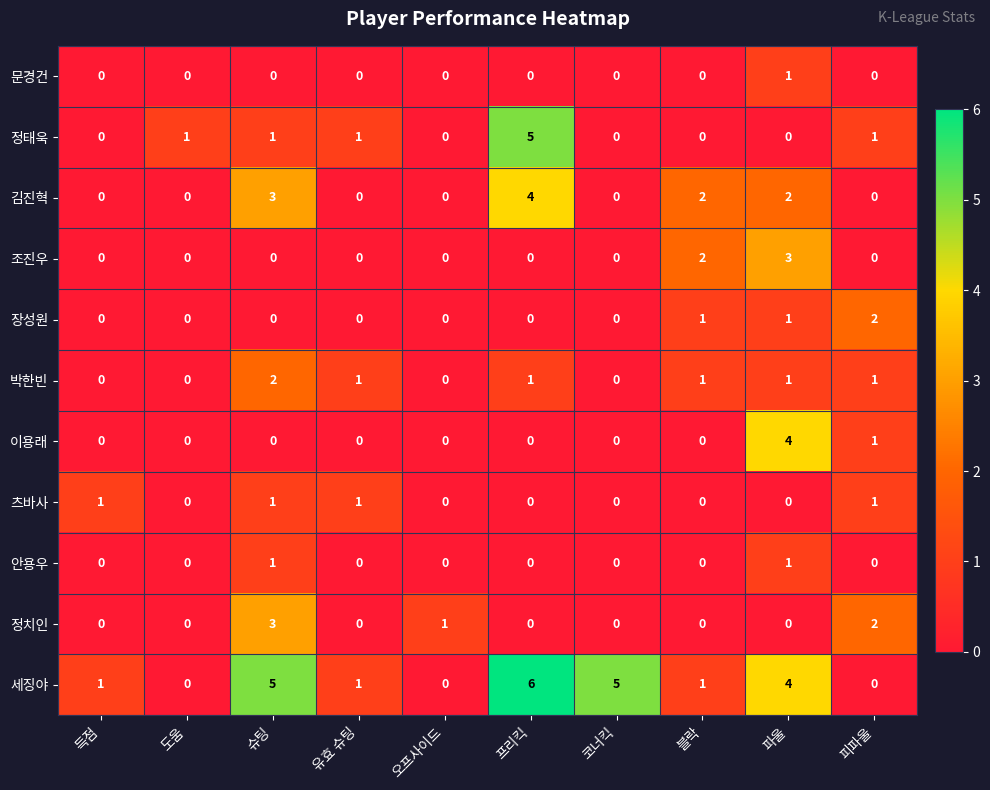

Which category has the highest value across all series?

프리킥